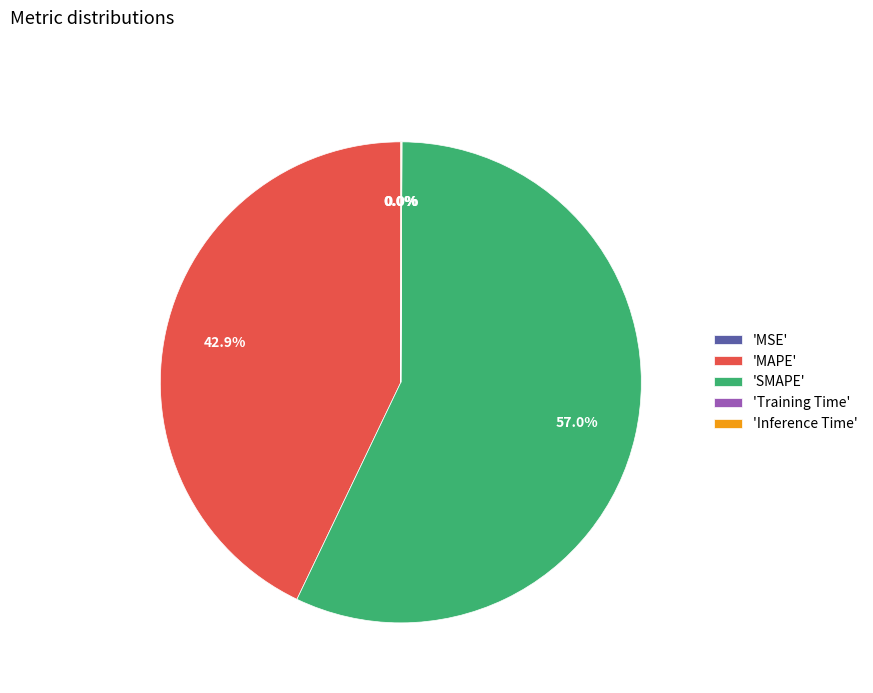

Is the sum of 'MAPE' and 'SMAPE' greater than half?

Yes